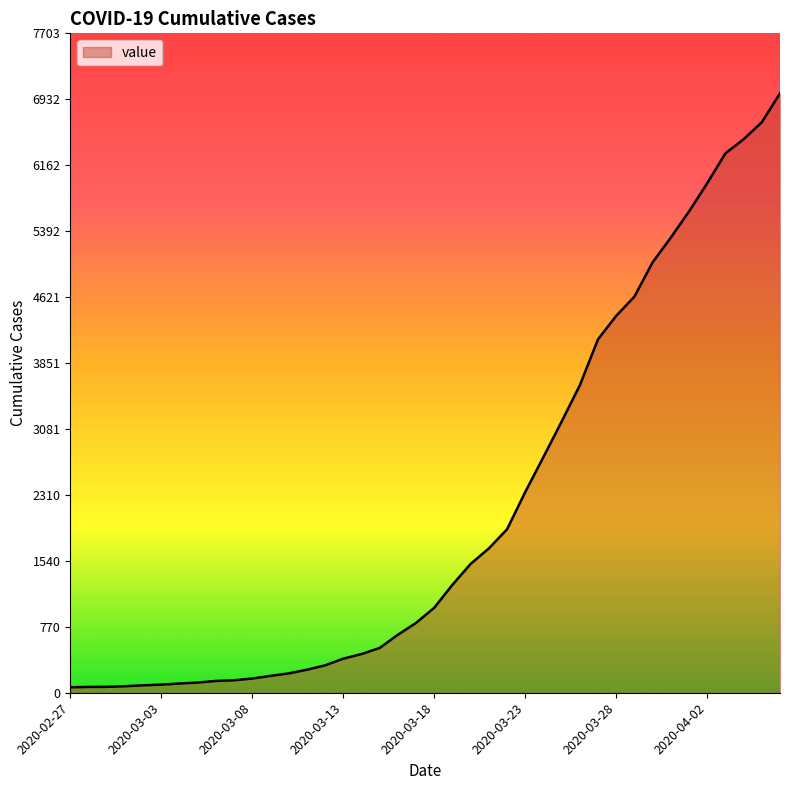

What is the difference between the maximum and minimum values?

6939